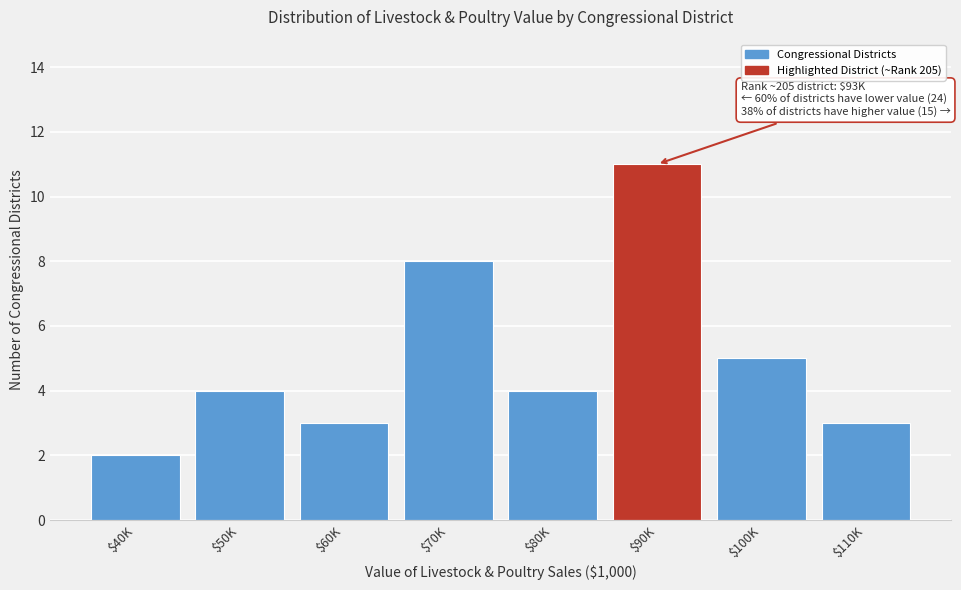

Reading left to right, transcribe all the data shown in this chart.

2	4	3	8	4	11	5	3